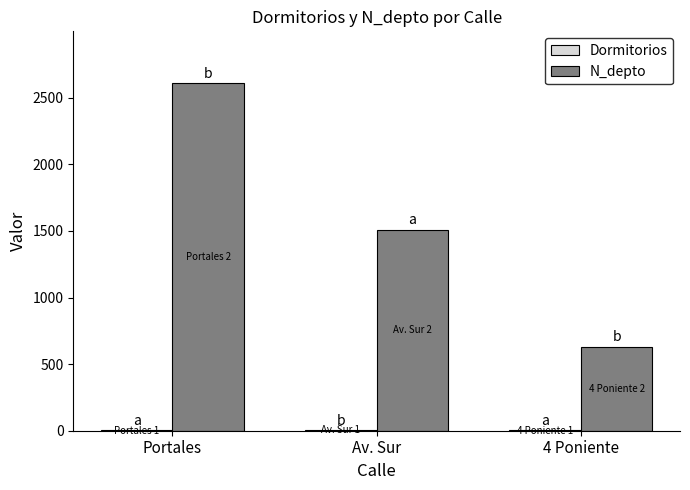

What is the sum of all N_depto values?

4746